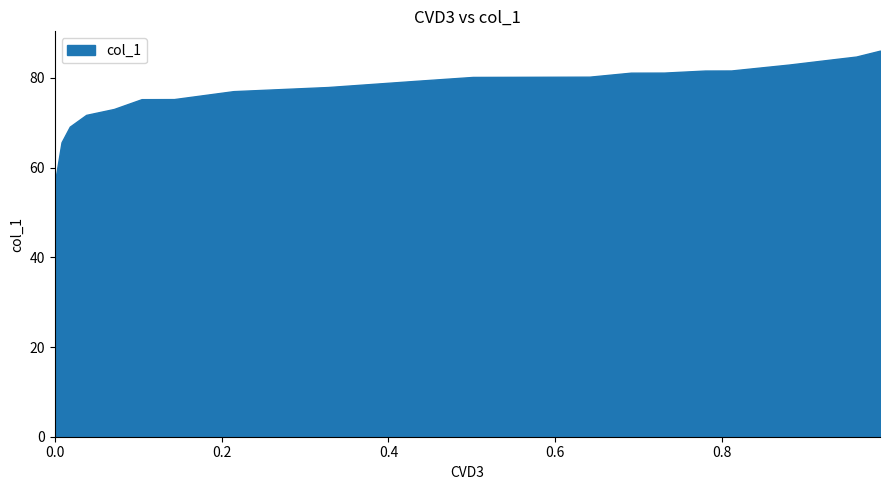

Does the chart display data point markers on the line(s)?

No